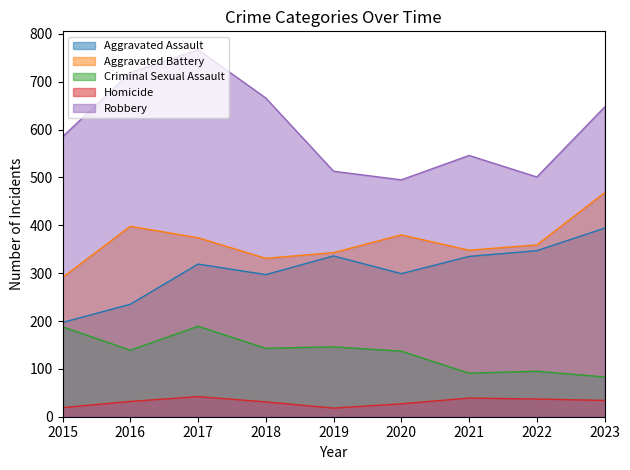

At which category does the chart reach its minimum across all series?

2019